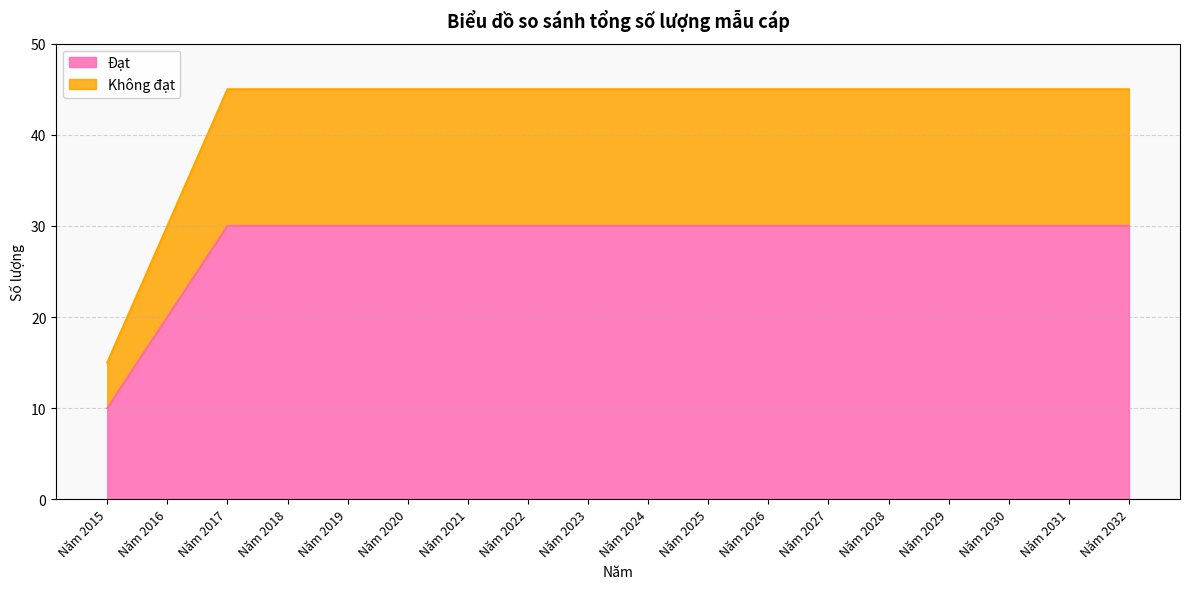

What is the total value across all series at Năm 2031?

45